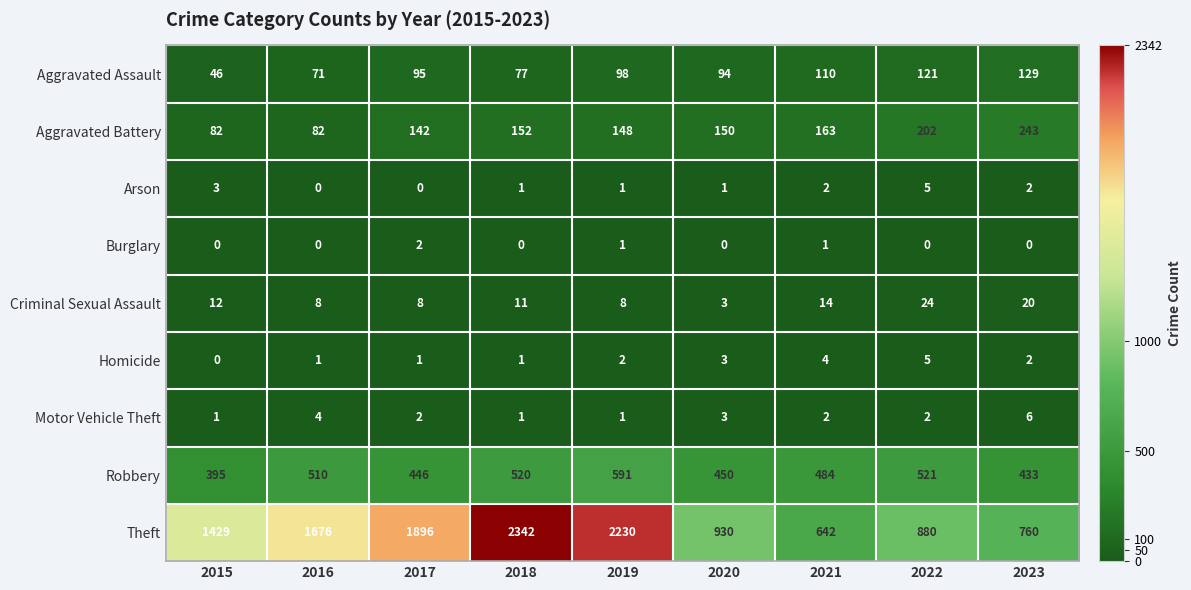

Where is Robbery nearest to the value 493?

2021